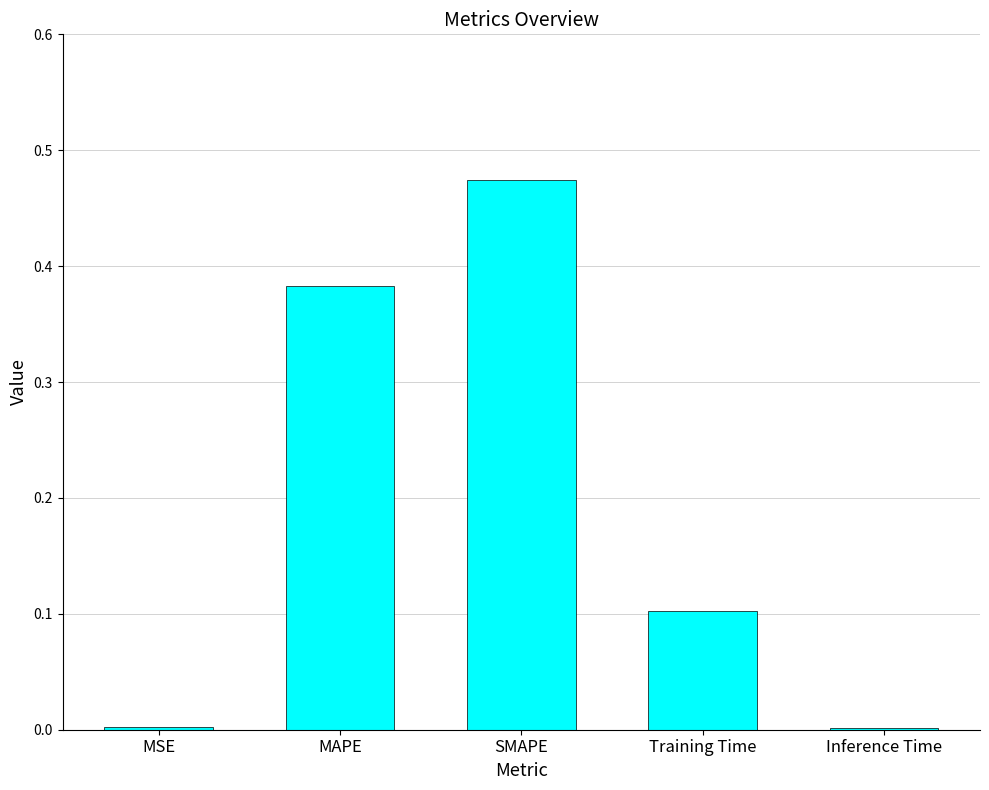

What is the sum of all values?

1.0